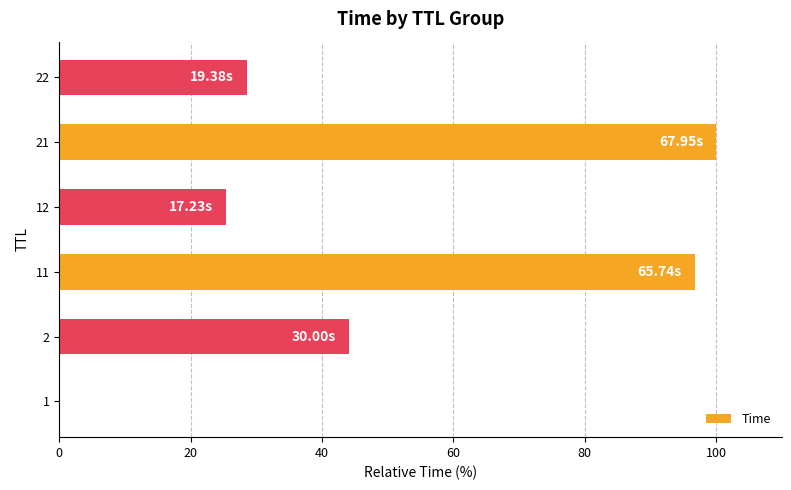

How many data points does each series have?

6